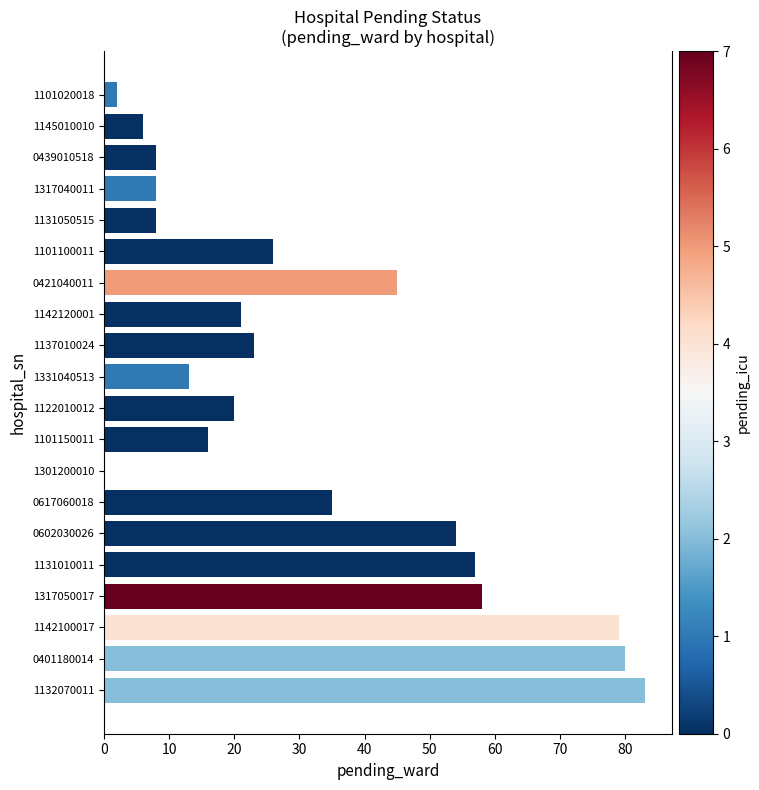

What is the ratio of the value at 0617060018 to the value at 0421040011?

0.8